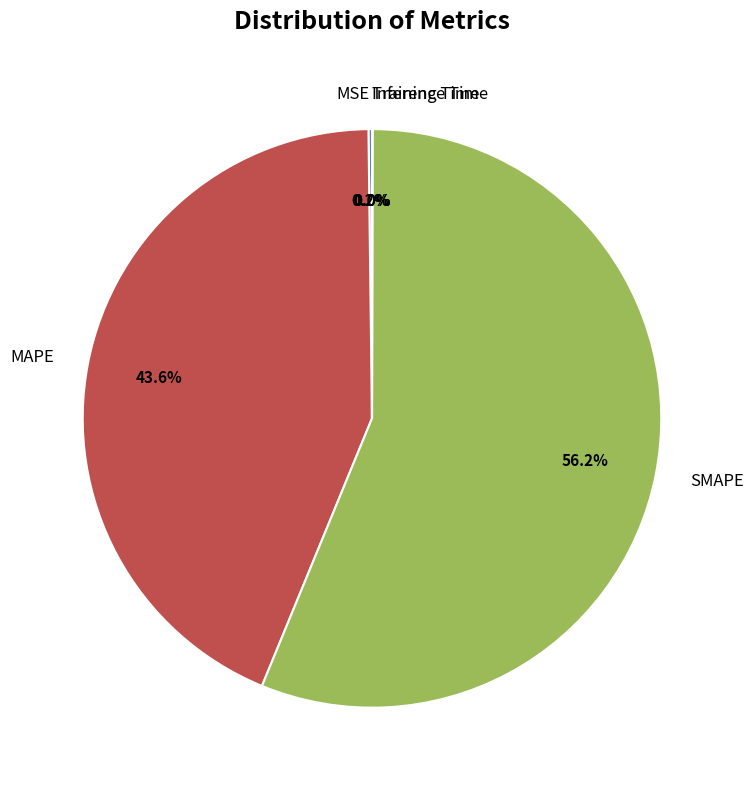

Does MAPE account for over 50% of the chart?

No